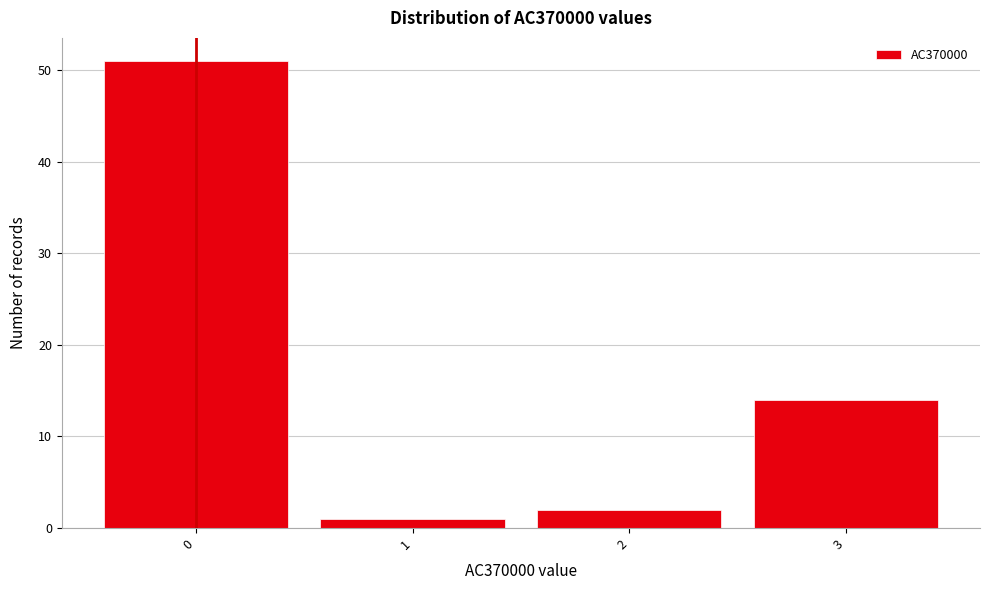

Reading left to right, transcribe this chart: for each bar, give the range it covers on the x-axis and its height. The values are not printed on the chart, so give them approximately, as read against the axis.

-0.5 to 0.5: 51
0.5 to 1.5: 1
1.5 to 2.5: 2
2.5 to 3.5: 14